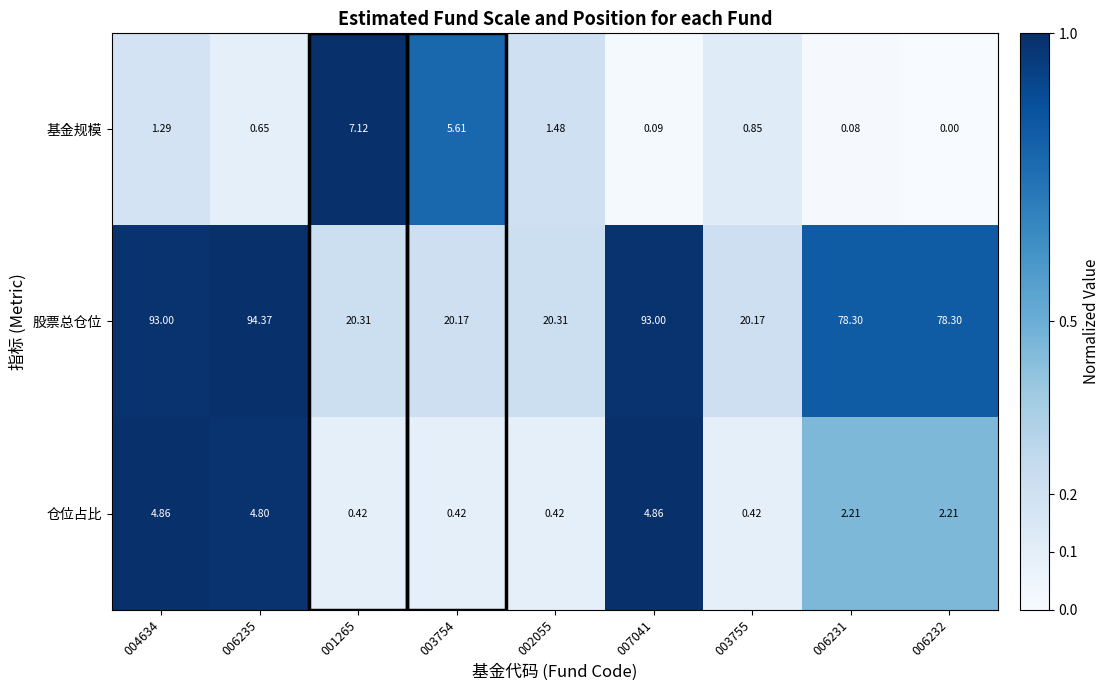

Which series has the widest spread of values?

股票总仓位